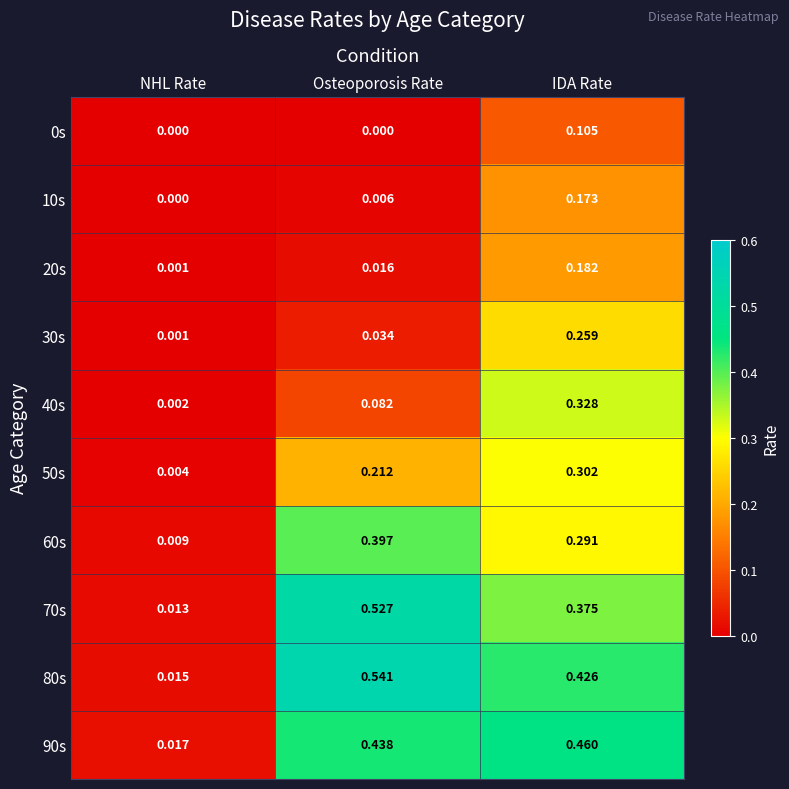

Which series has the largest total across all categories?

80s